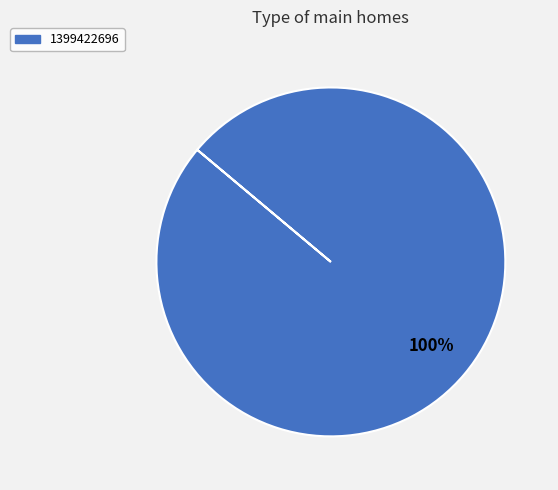

How many segments does this pie chart have?

1